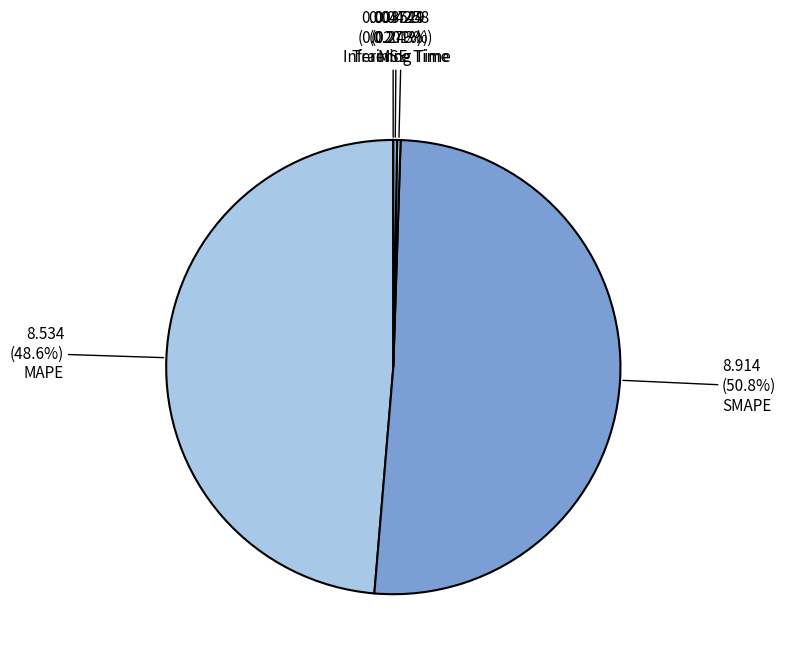

The MSE slice represents 1% of the pie. True or false?

False